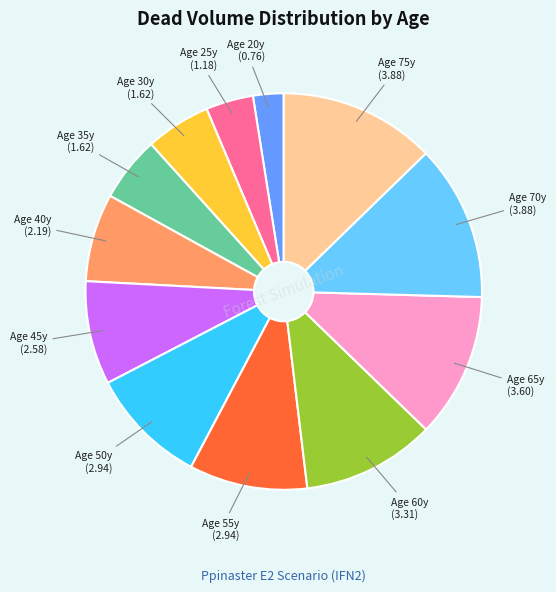

Does any single category account for the majority?

No